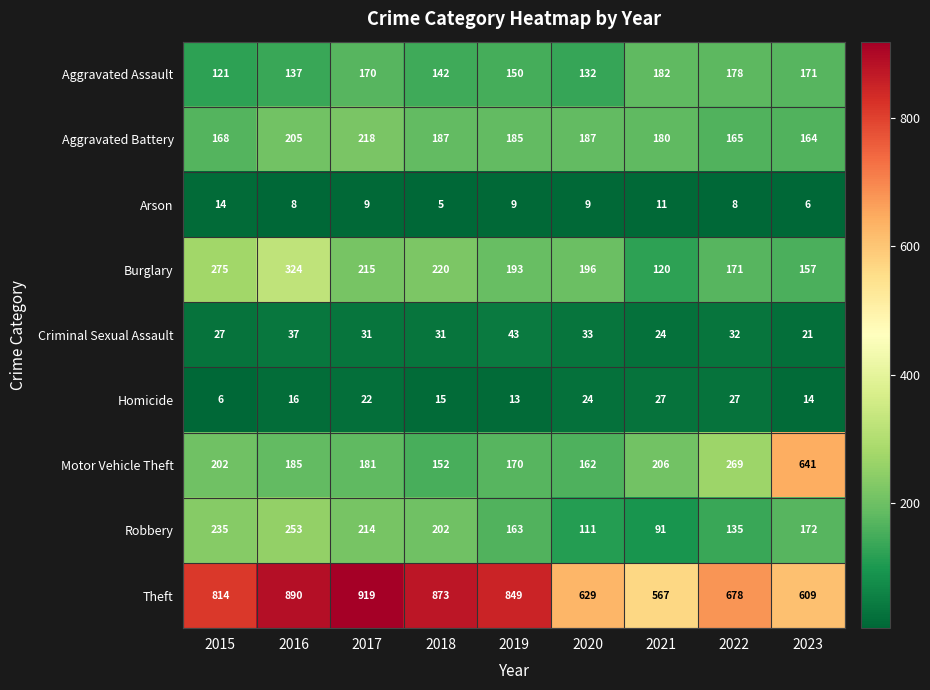

What is the sum of all Burglary values?

1871